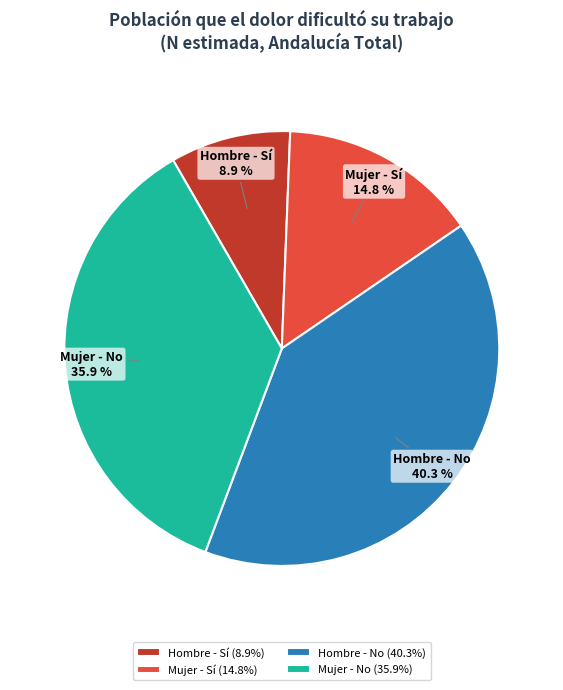

True or false: Mujer - Sí accounts for 24% of the total.

False